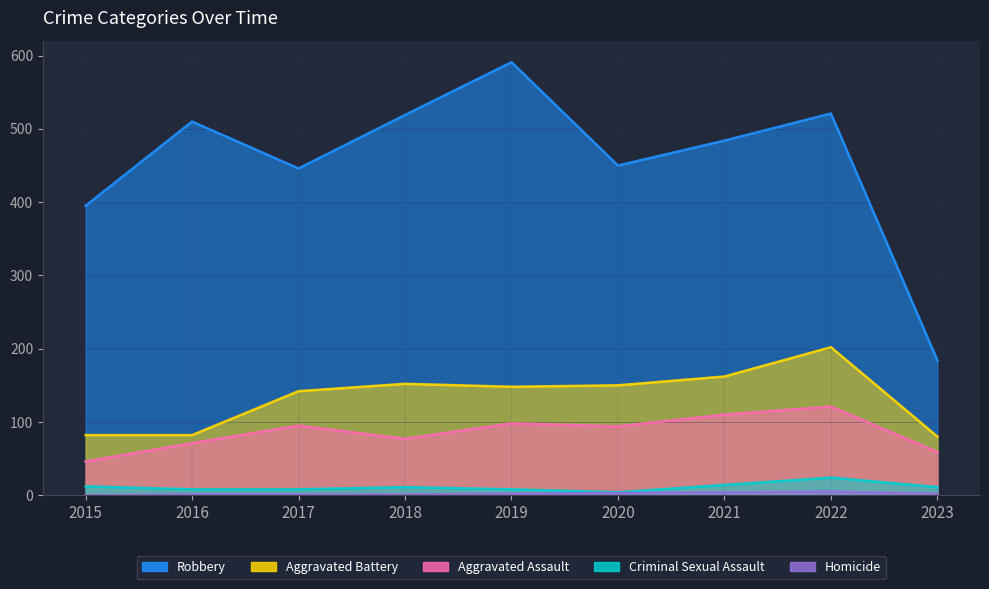

True or false: Aggravated Assault and Criminal Sexual Assault cross at least once.

False